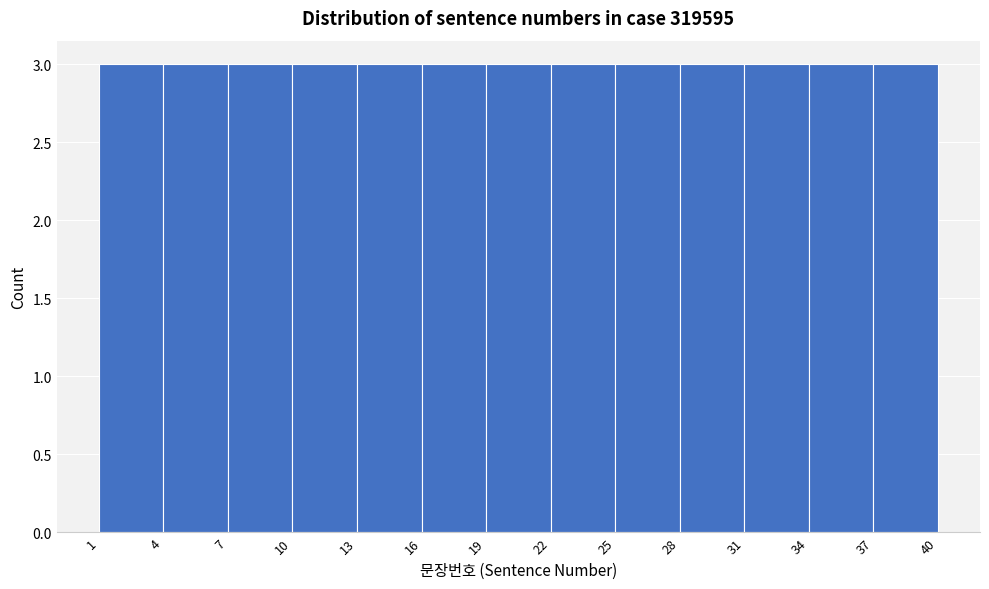

Reading left to right, list every bar in this chart as the range it spans on the x-axis followed by its height. The values are not printed on the chart, so give them approximately, as read against the axis.

1 to 4: 3
4 to 7: 3
7 to 10: 3
10 to 13: 3
13 to 16: 3
16 to 19: 3
19 to 22: 3
22 to 25: 3
25 to 28: 3
28 to 31: 3
31 to 34: 3
34 to 37: 3
37 to 40: 3